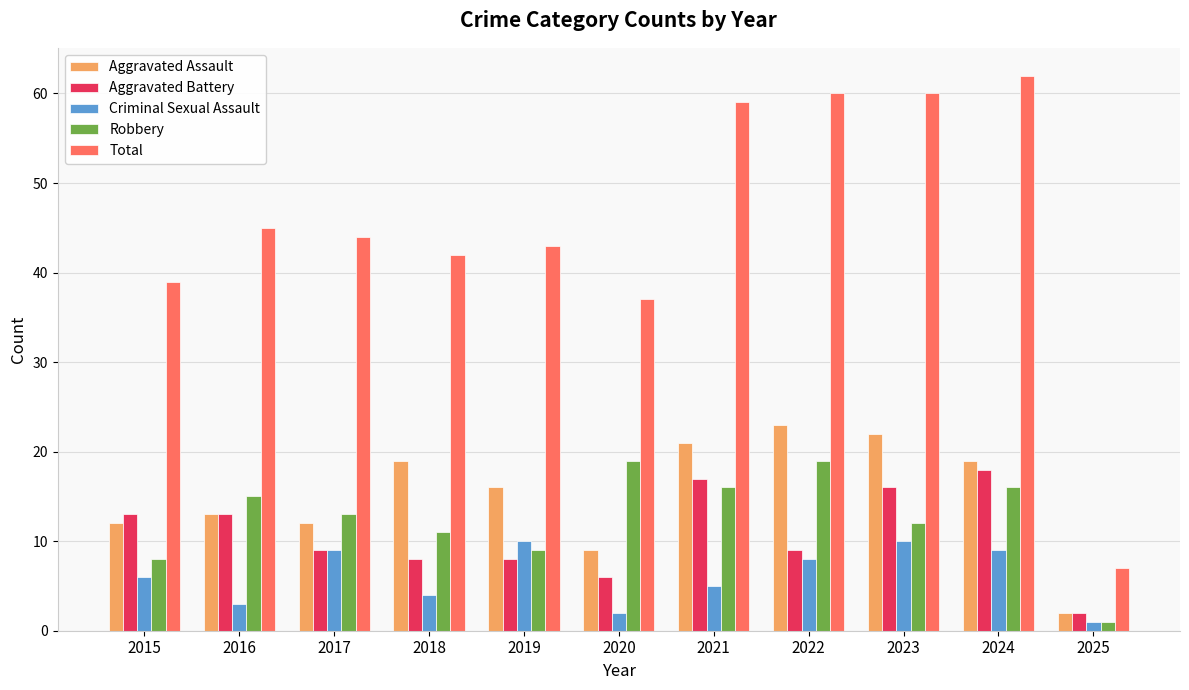

At which label does Aggravated Assault reach its minimum?

2025